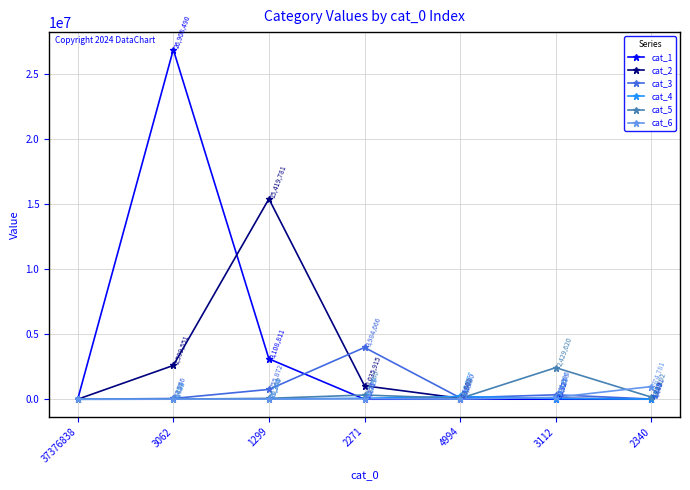

What value does the cat_2 series have at 2271, to the nearest 100?

1035900